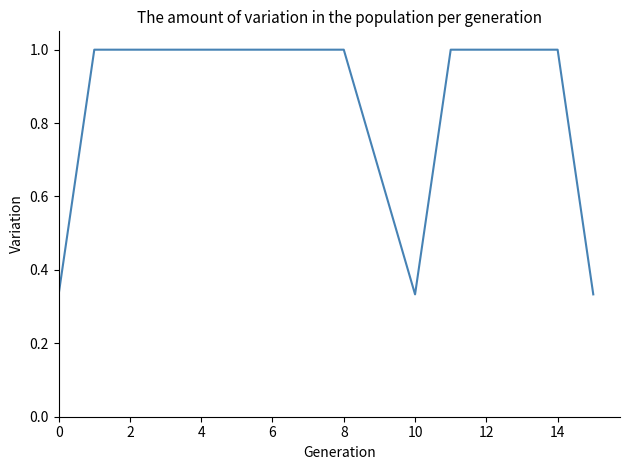

What is the average value?

0.9